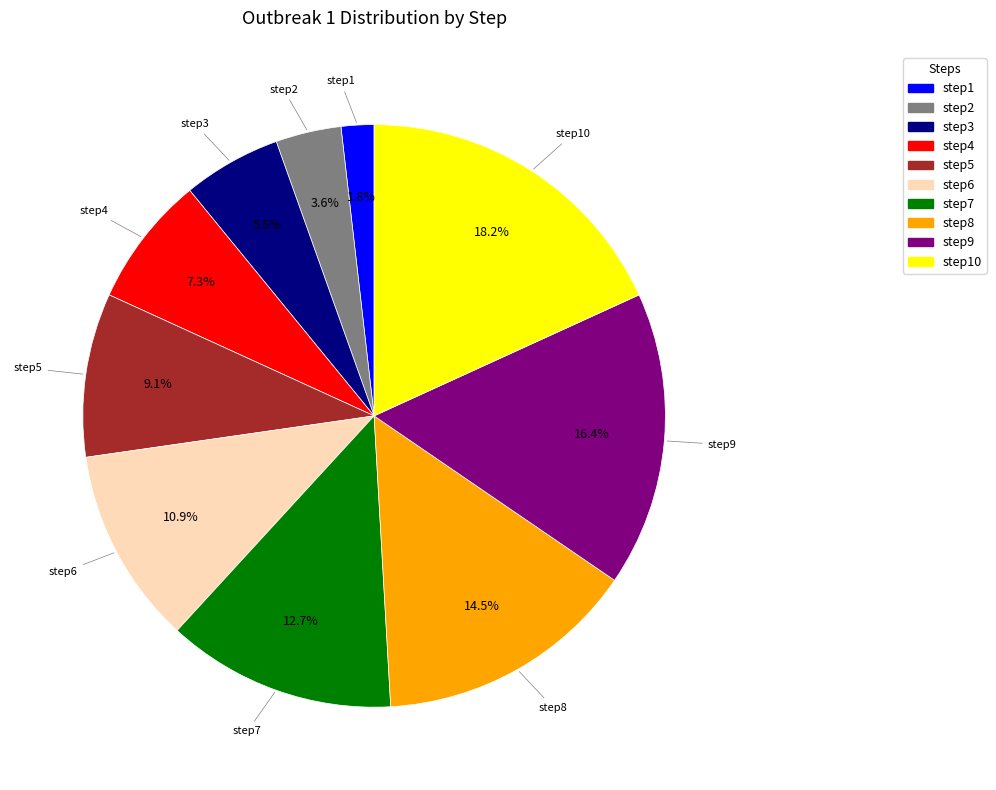

Is there a majority slice in this chart?

No